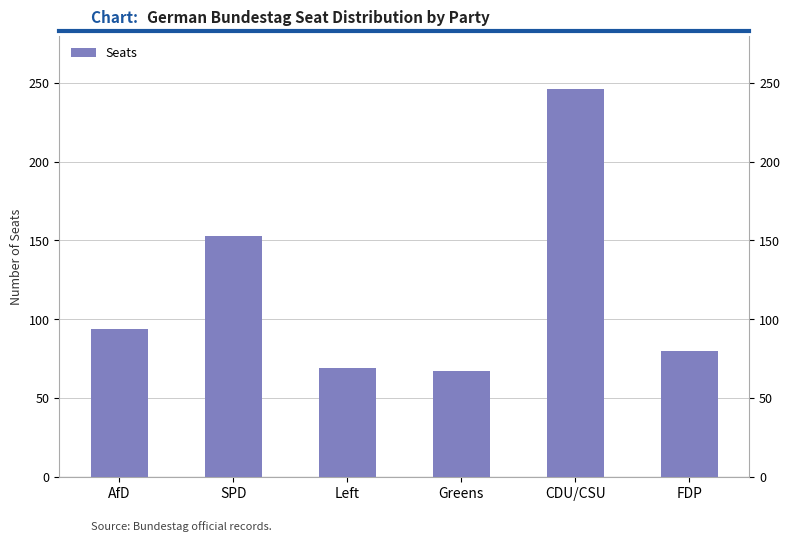

Rank the categories by value from highest to lowest.

CDU/CSU, SPD, AfD, FDP, Left, Greens